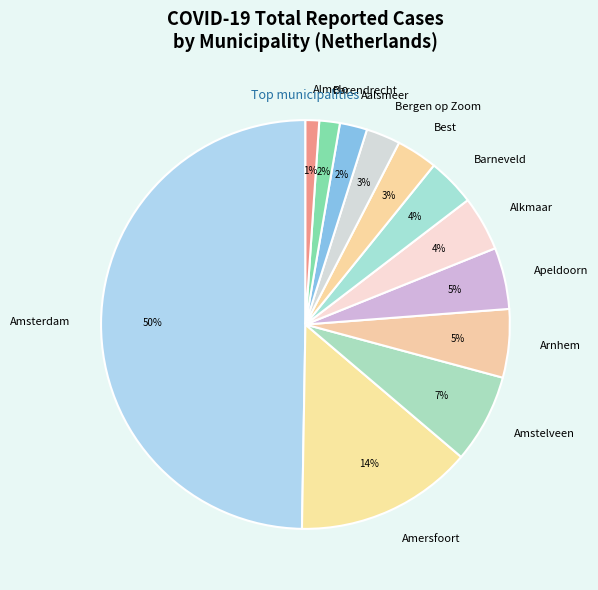

What is the smallest slice in the pie chart?

Almelo